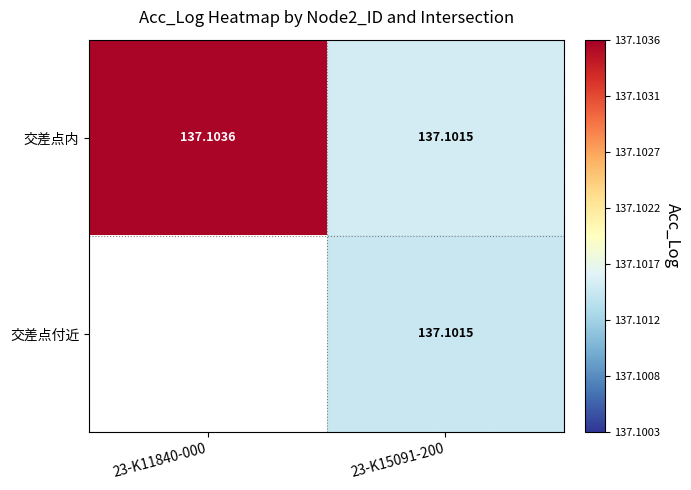

Which series has the largest total across all categories?

交差点内